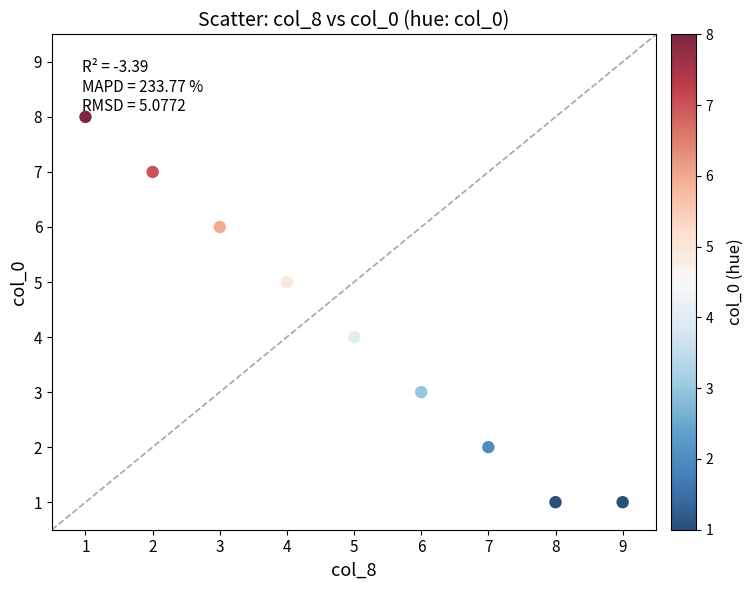

What is the average X value?

5